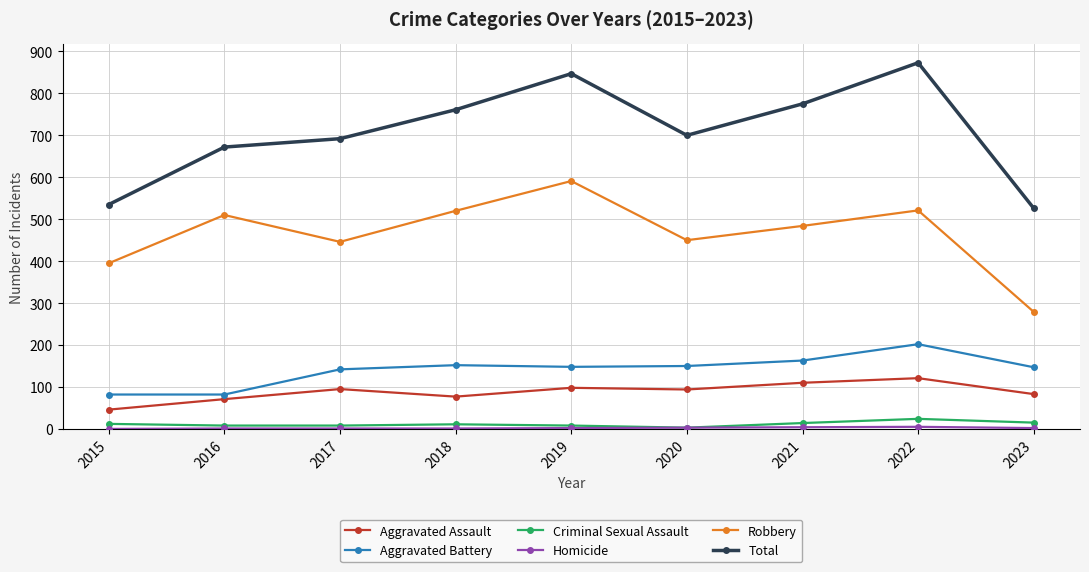

Where is the first local minimum for Robbery?

2017